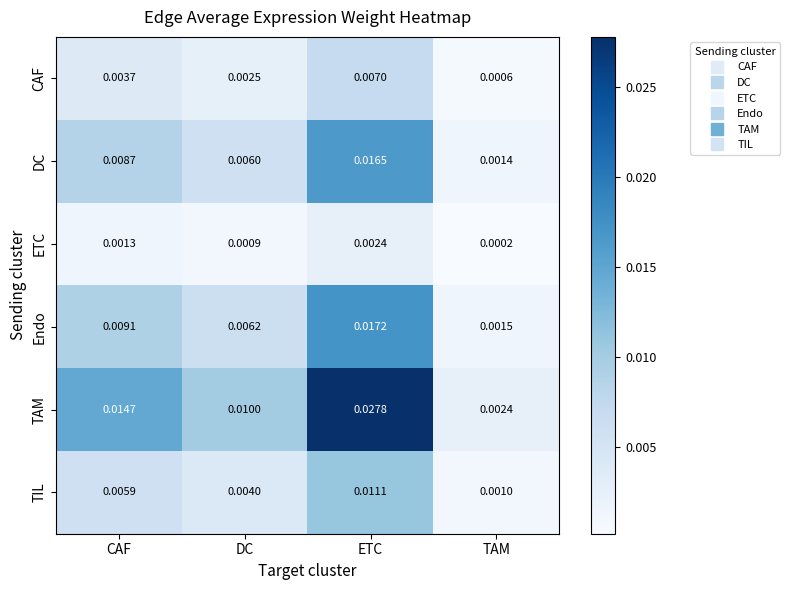

At which category is the sum across all series the highest?

ETC